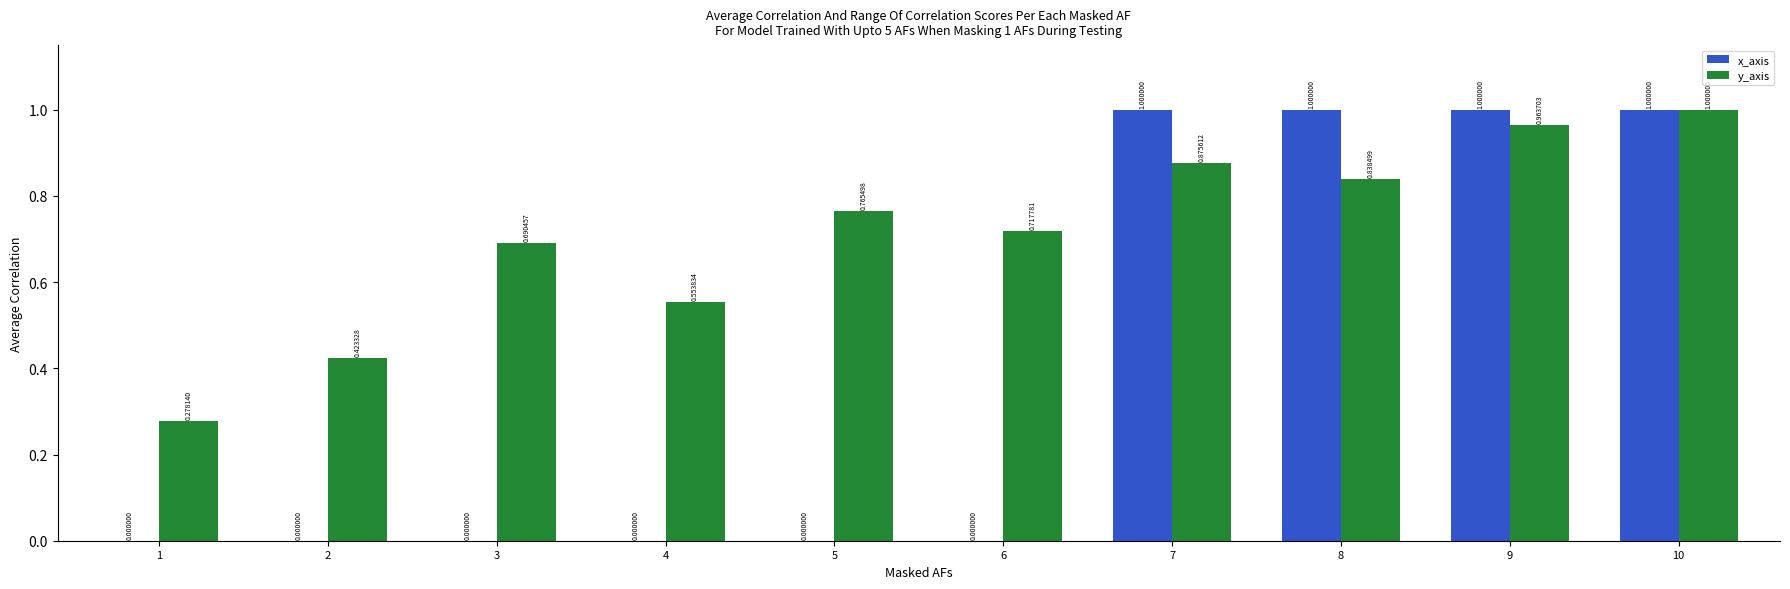

At which category is the sum across all series the highest?

10